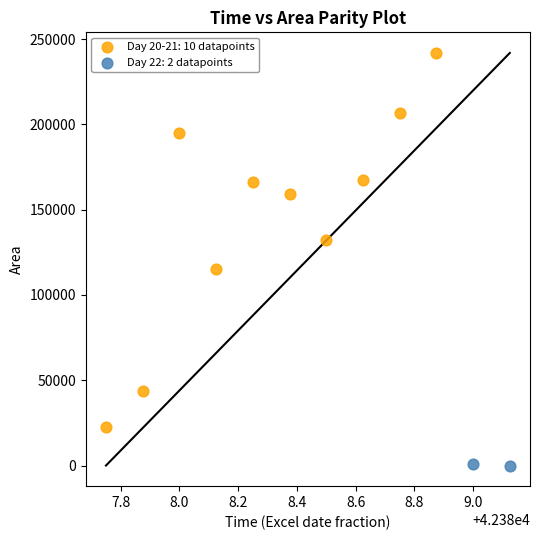

Which series reaches the minimum Y coordinate?

Day 22: 2 datapoints